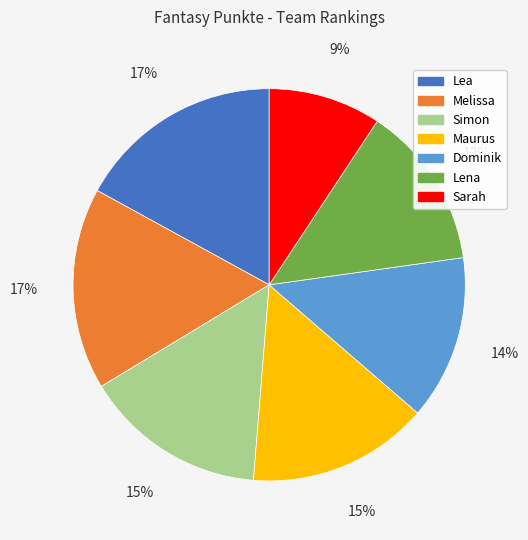

How many slices are in this pie chart?

7